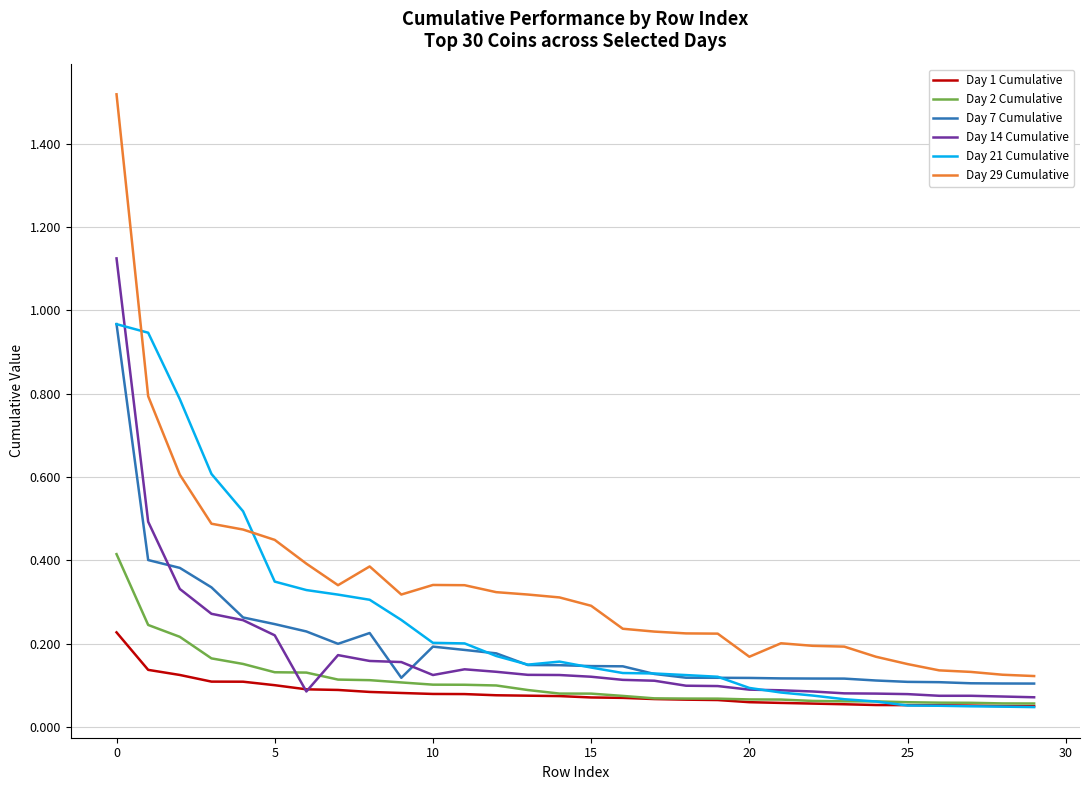

What are all the series names shown in the legend?

Day 1 Cumulative, Day 2 Cumulative, Day 7 Cumulative, Day 14 Cumulative, Day 21 Cumulative, Day 29 Cumulative